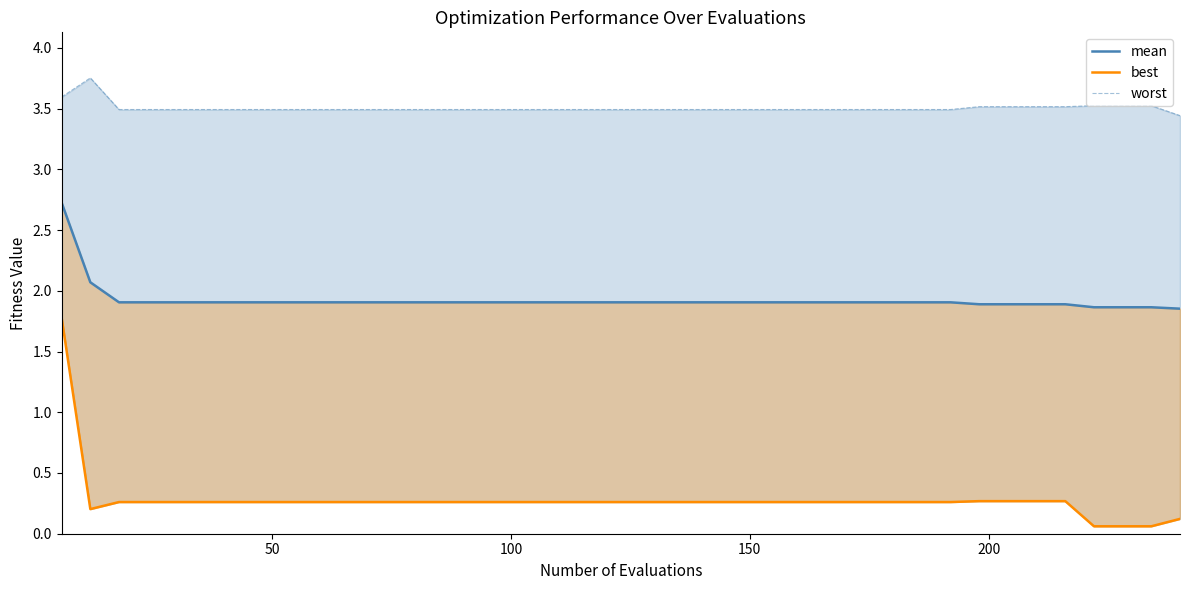

Rank the series by their average value, from lowest to highest.

best, mean, worst